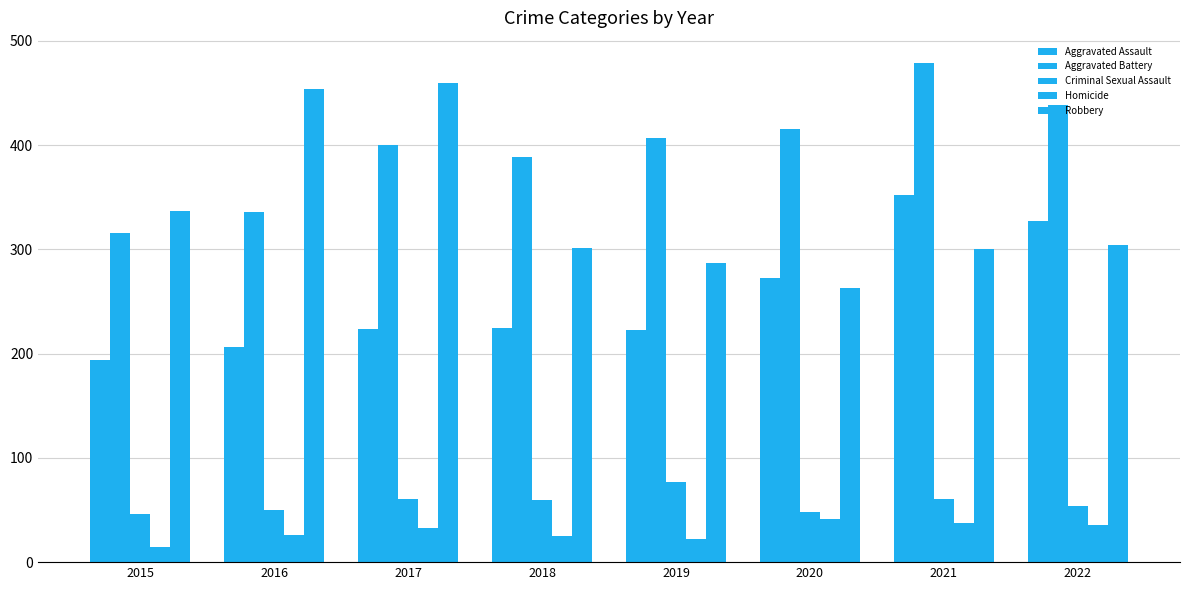

List the series in order of their peak value, highest first.

Aggravated Battery, Robbery, Aggravated Assault, Criminal Sexual Assault, Homicide